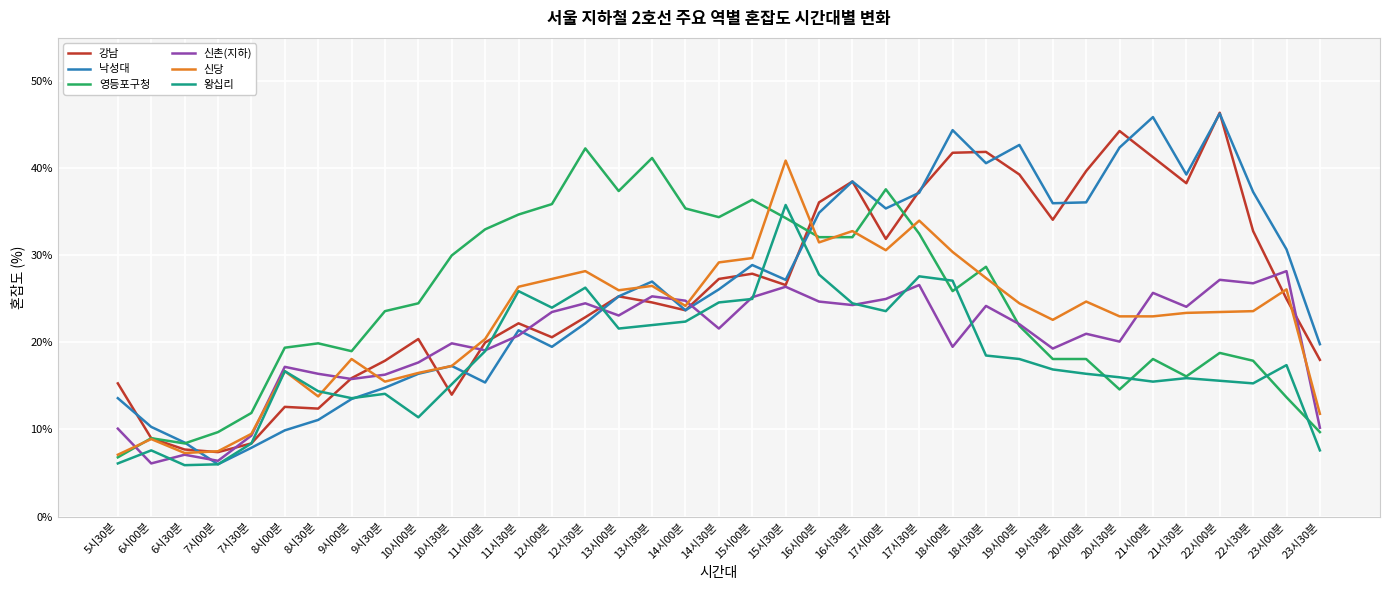

Does the chart display data point markers on the line(s)?

No